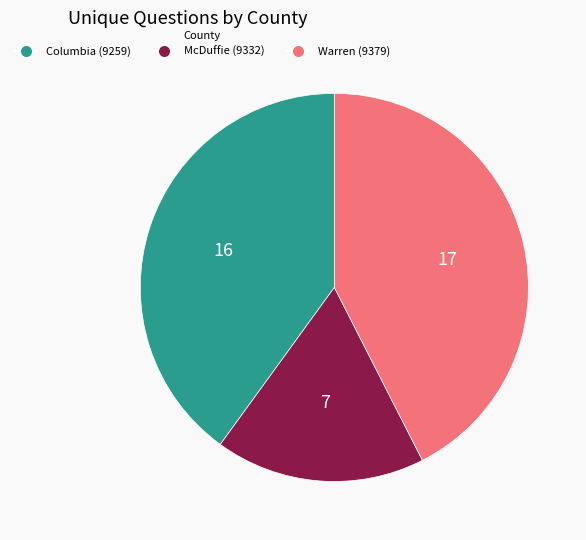

What is the largest slice in the pie chart?

Warren (9379)